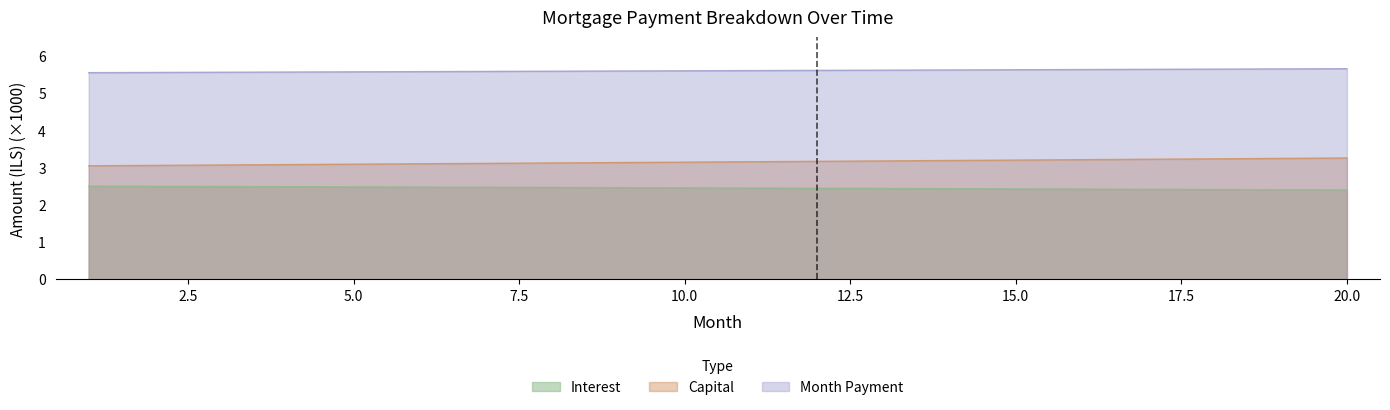

Does the chart display data point markers on the line(s)?

No